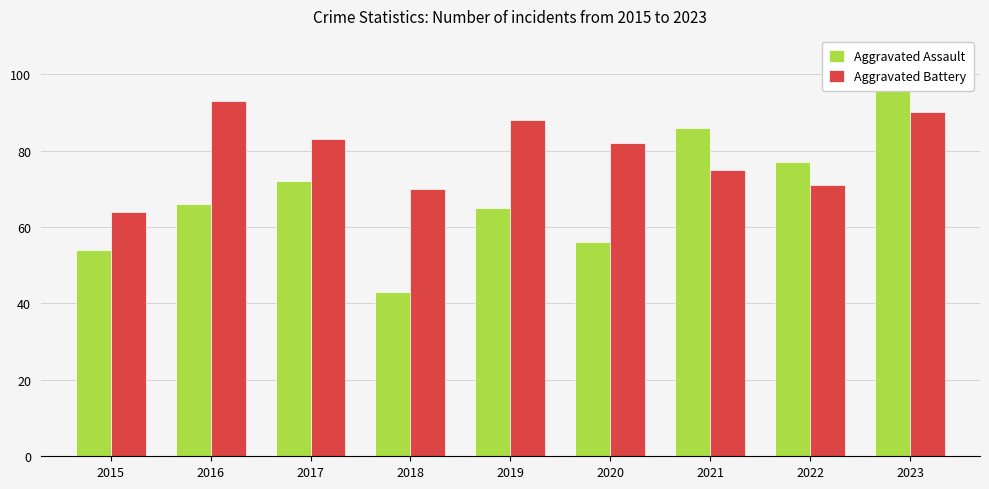

What is the difference between the second highest and second lowest values in the Aggravated Assault series?

32